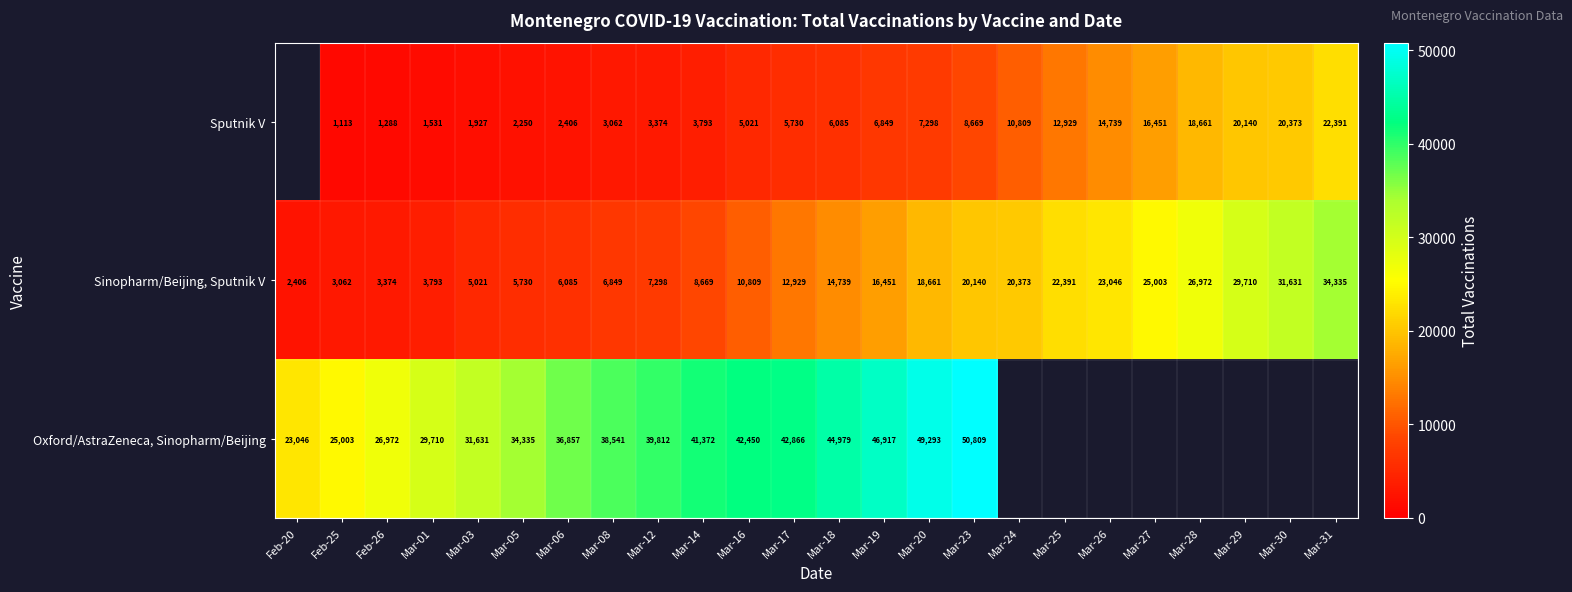

The Sputnik V series shows 4765 at Mar-26. True or false?

False